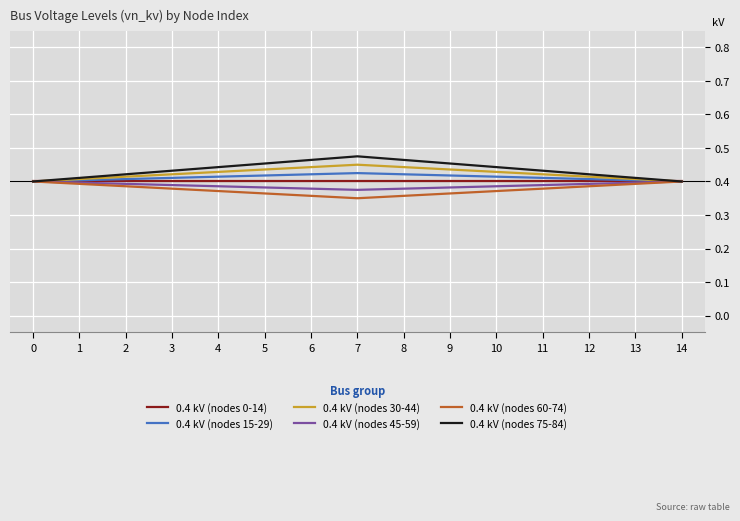

How many lines are shown in the chart?

6